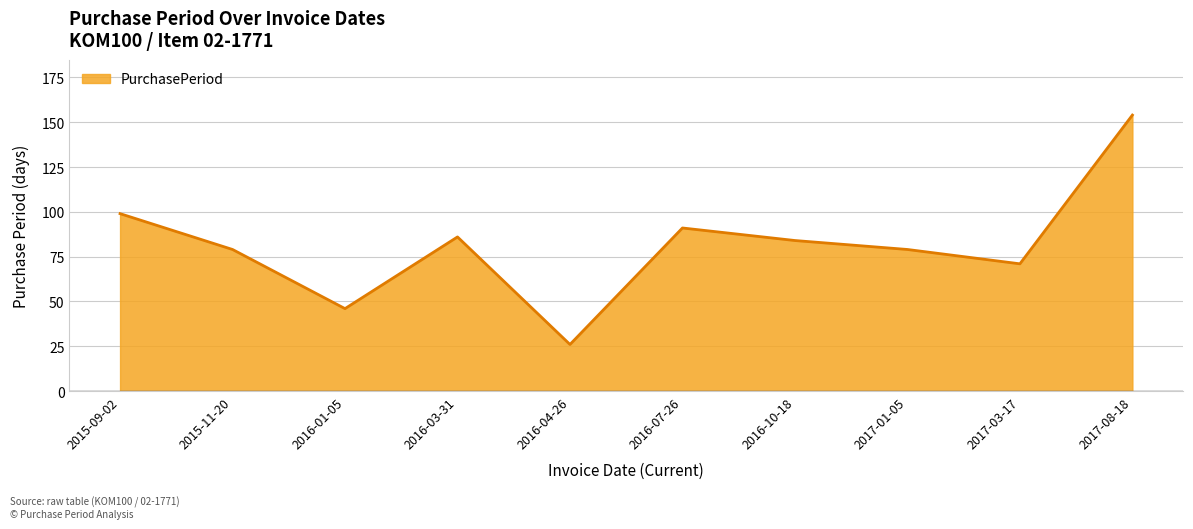

What position from the right is 2016-07-26?

5